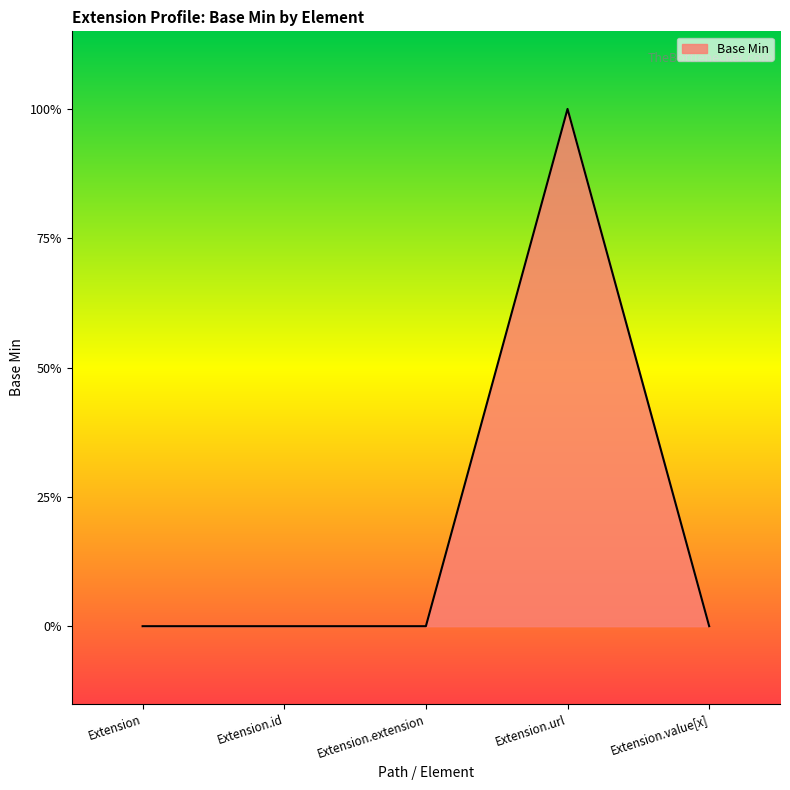

How many points are higher than both their immediate neighbors (excluding endpoints)?

1